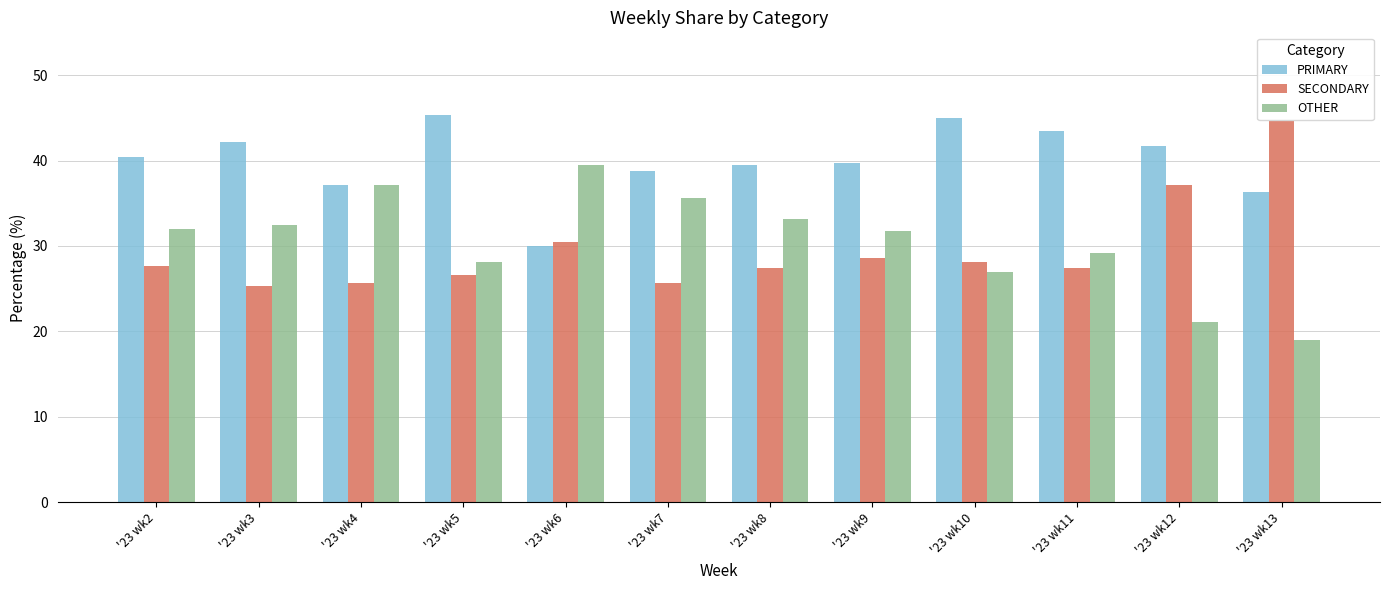

Rank the series by their maximum value, from highest to lowest.

PRIMARY, SECONDARY, OTHER